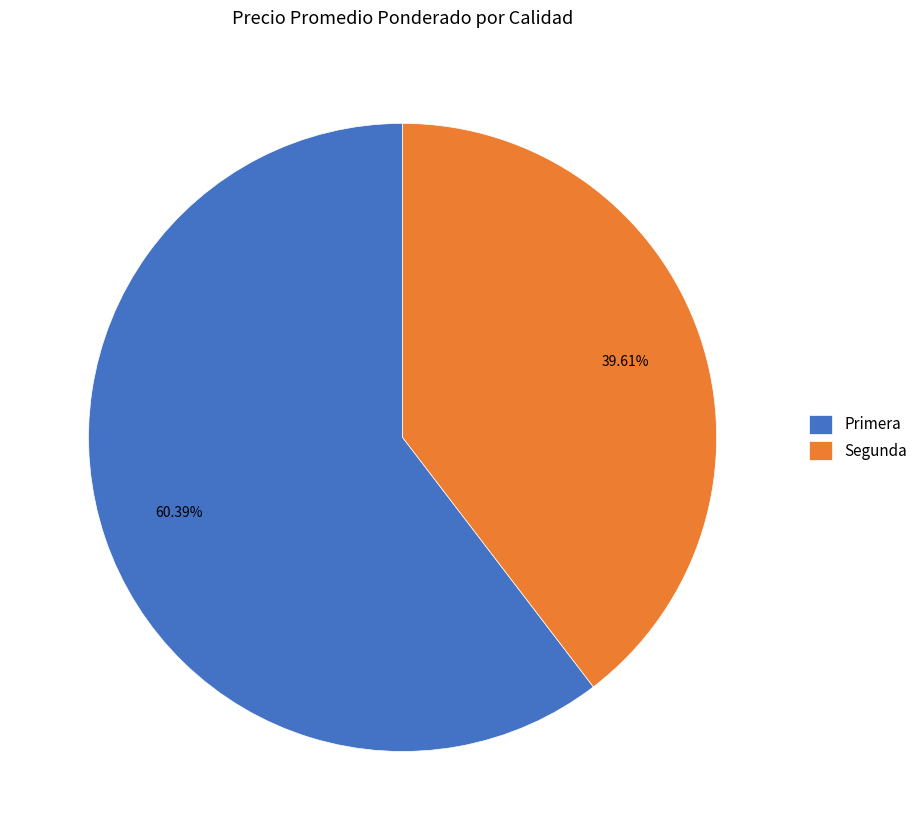

Count the number of slices in the pie.

2